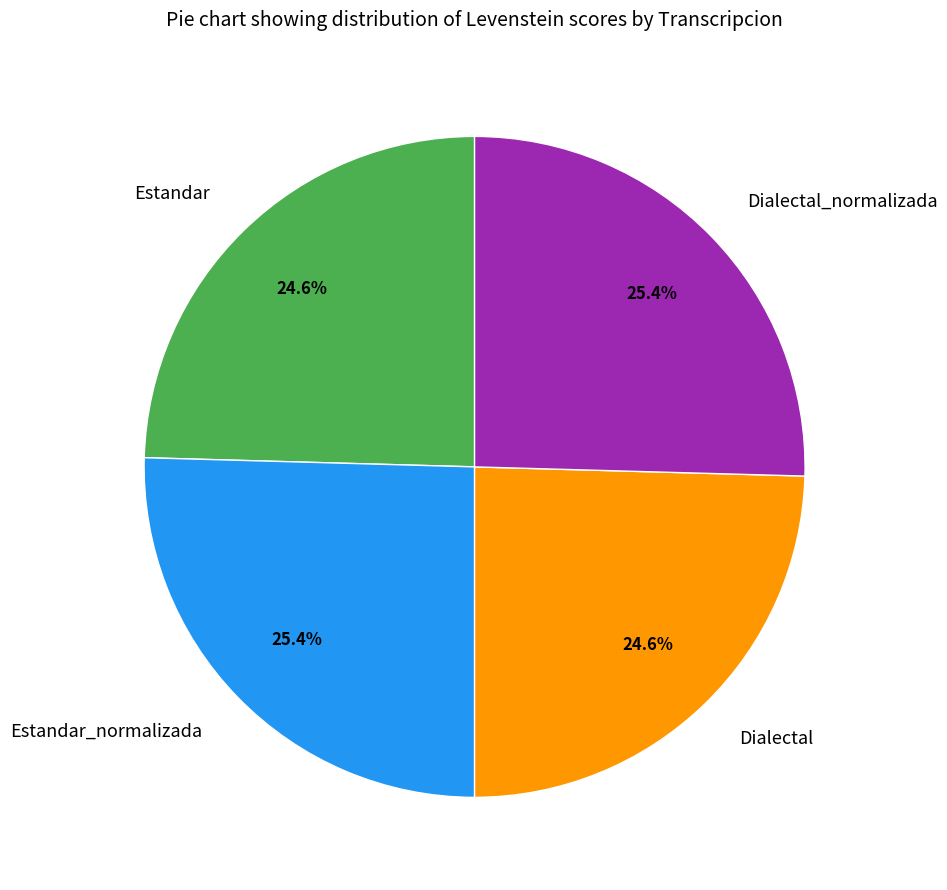

To the nearest percent, what is the average slice percentage?

25%